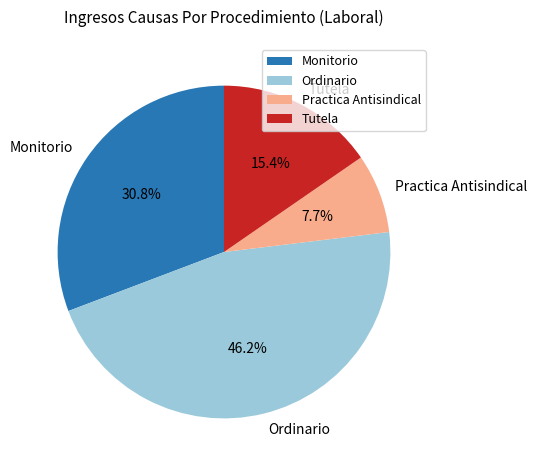

Is there any slice that represents more than half of the pie?

No